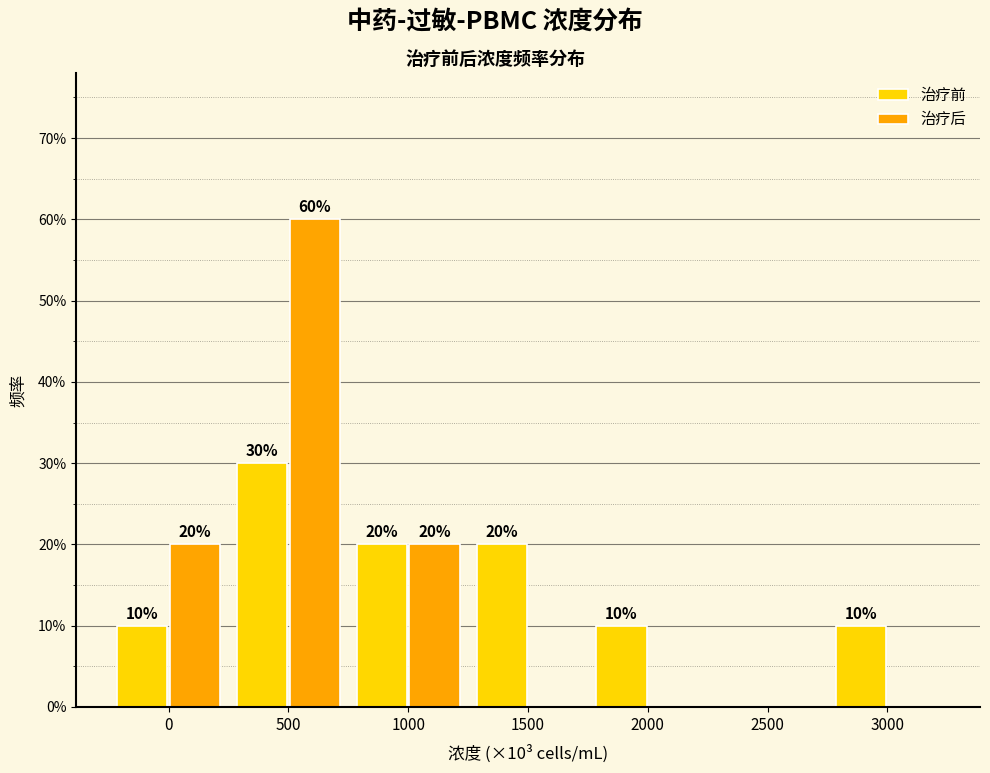

What are all the series names shown in the legend?

治疗前, 治疗后